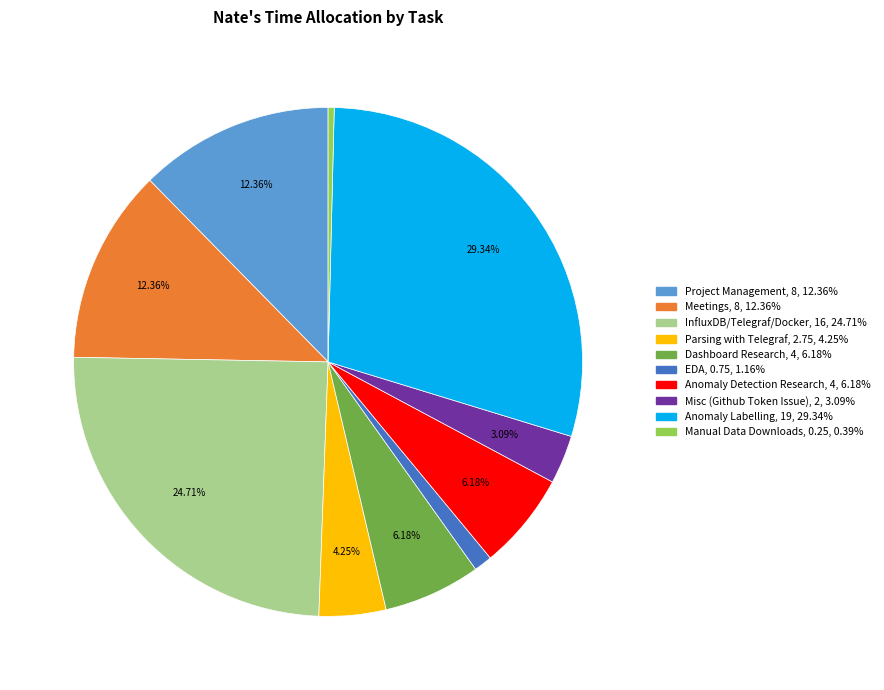

What is the largest slice in the pie chart?

Anomaly Labelling